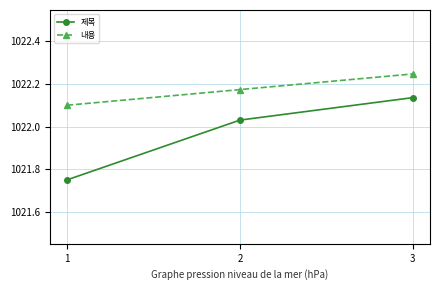

What is the difference between the 내용 values at 3 and 2?

0.1